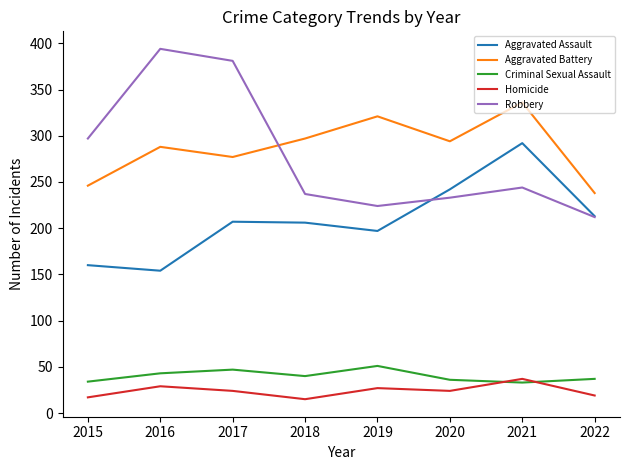

The Robbery series shows 297 at 2015. True or false?

True